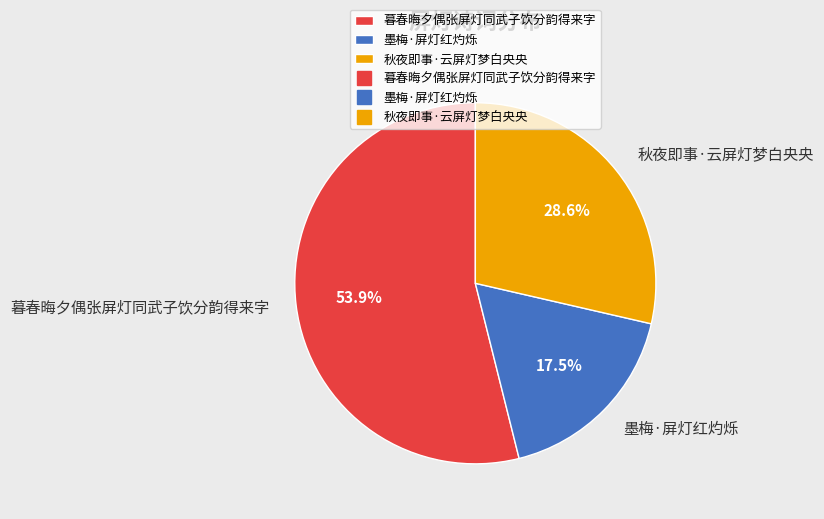

How many slices are in this pie chart?

3